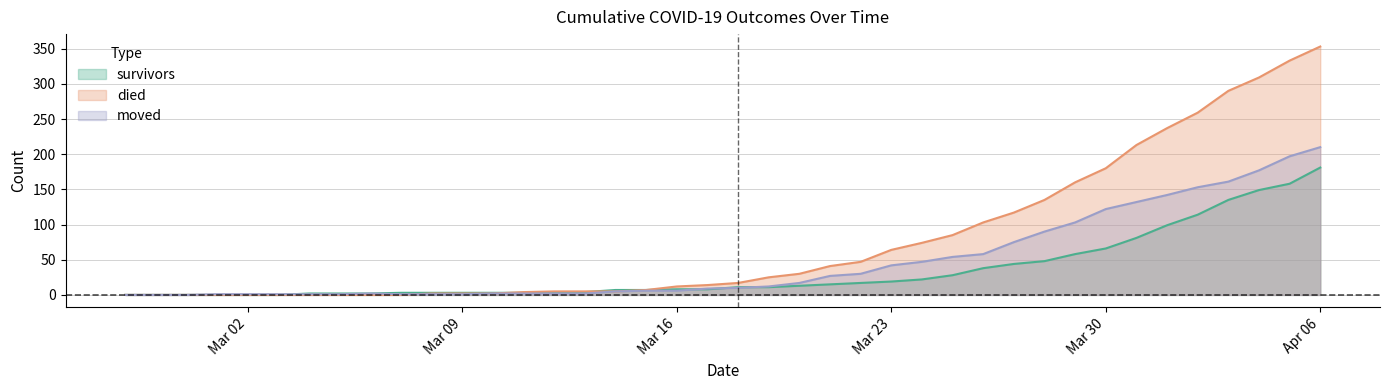

The died series shows 17 at 2020-03-18. True or false?

True